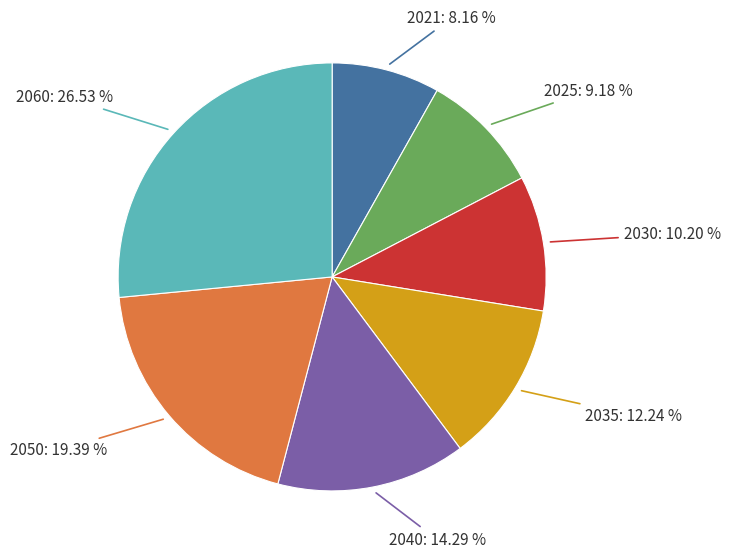

How many segments does this pie chart have?

7